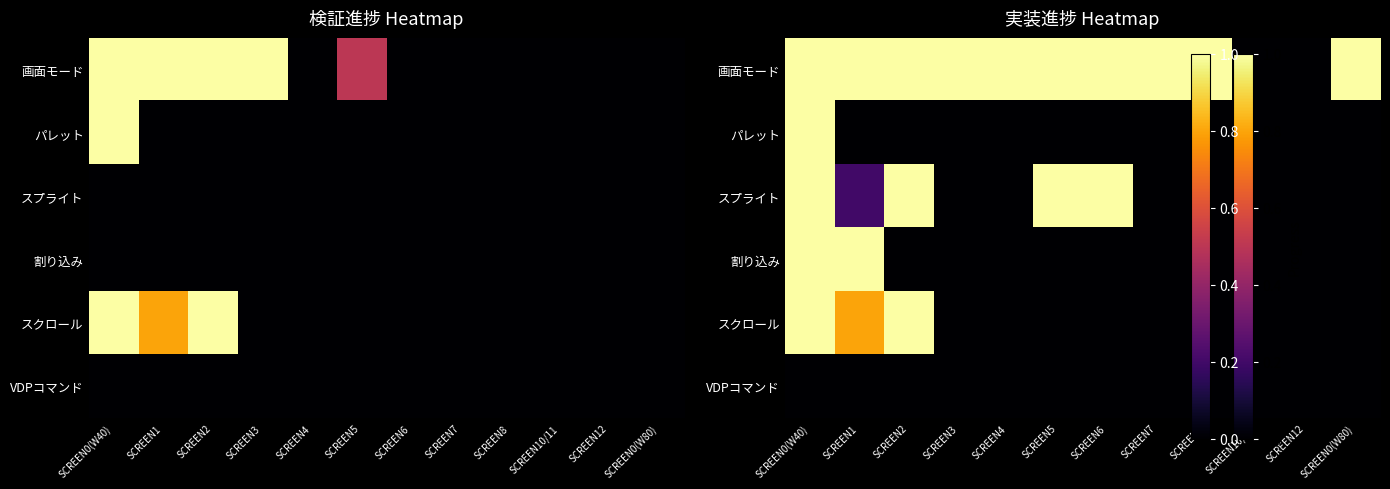

At SCREEN7, list the series in order from largest to smallest.

画面モード, パレット, スプライト, 割り込み, スクロール, VDPコマンド